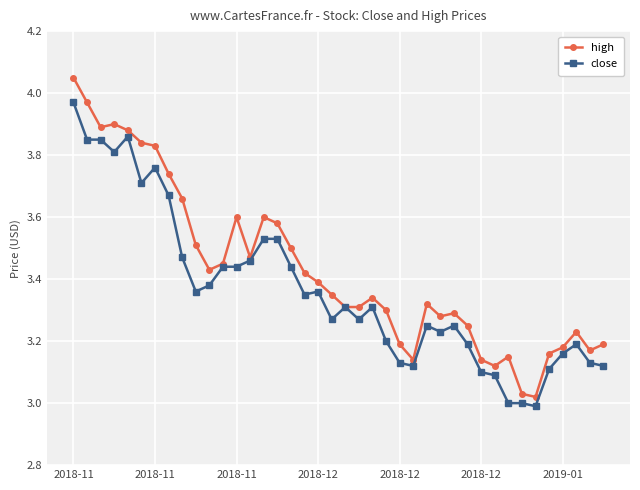

List the series in order of their peak value, highest first.

high, close